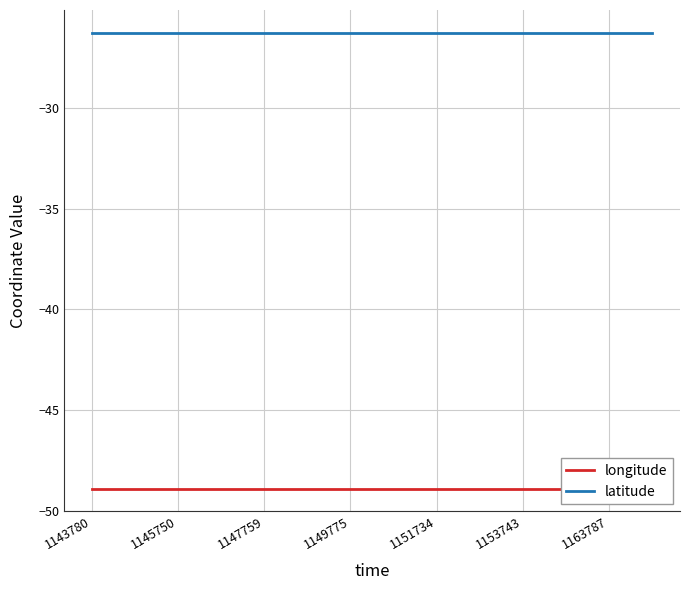

How many lines are shown in the chart?

2